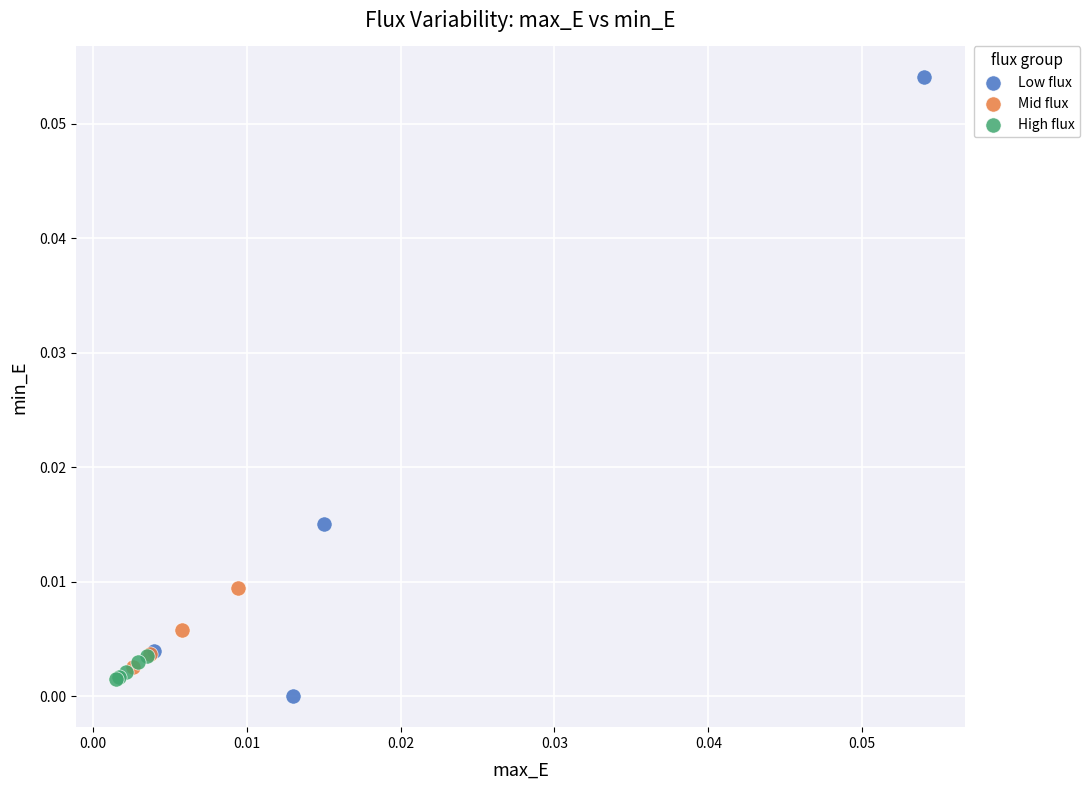

Which series contains the highest Y value?

Low flux